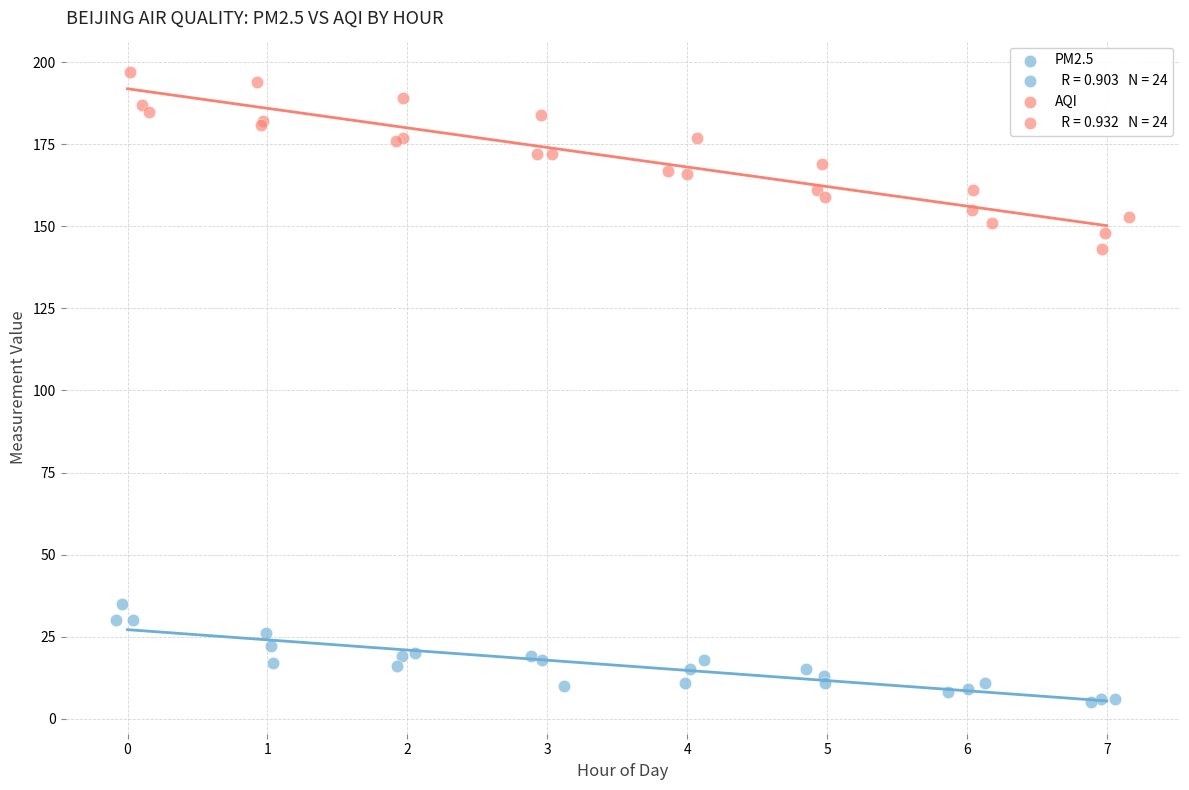

Which series has the widest spread of Y values?

AQI